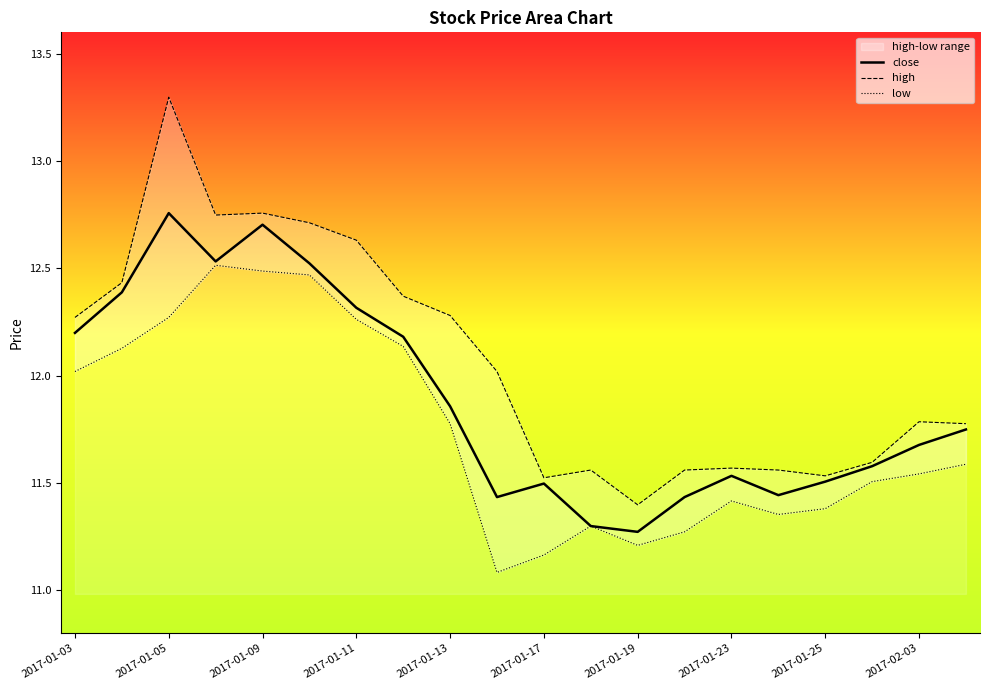

True or false: high and low intersect in this chart.

False